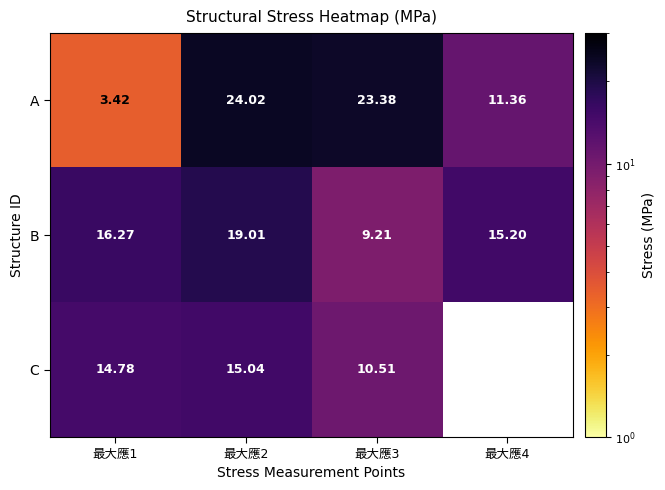

What is the difference between the maximum and minimum values in the C series?

4.5